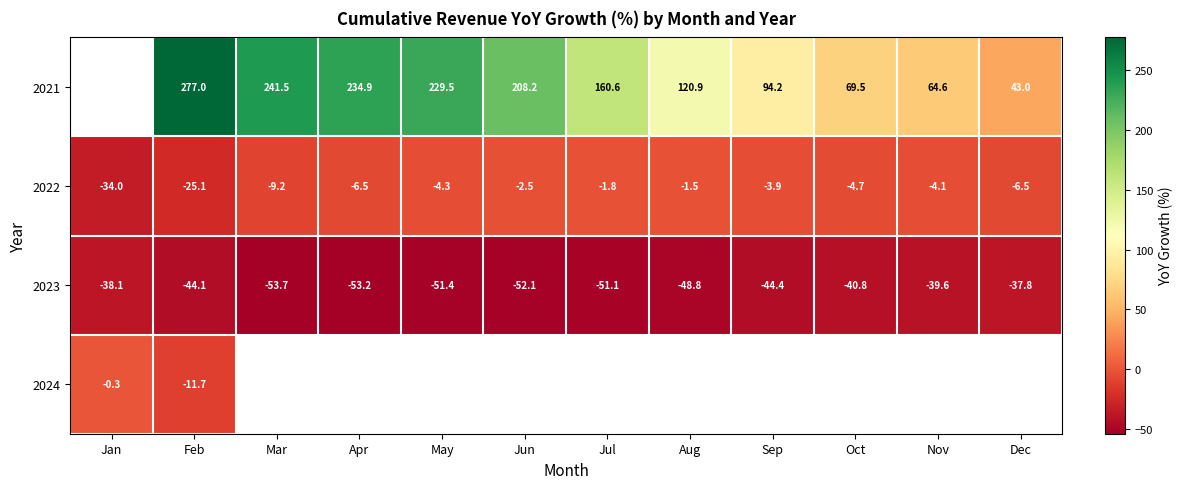

True or false: 2023 has a value of -38.1 at Jan.

True